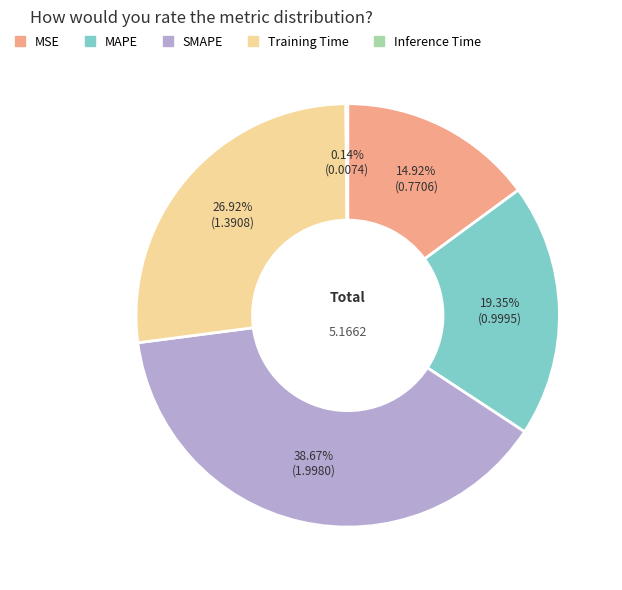

The MSE slice represents 5% of the pie. True or false?

False